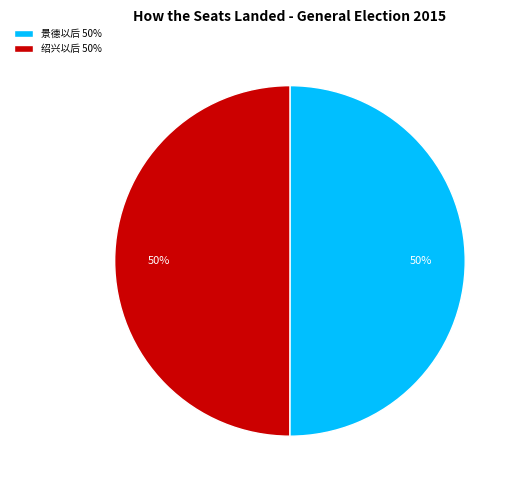

To the nearest percent, what is the average slice percentage?

50%